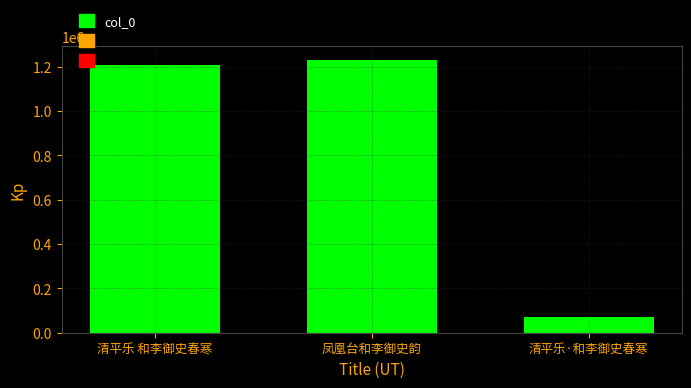

Reading left to right, transcribe all the data shown in this chart.

1205395	1231895	73136